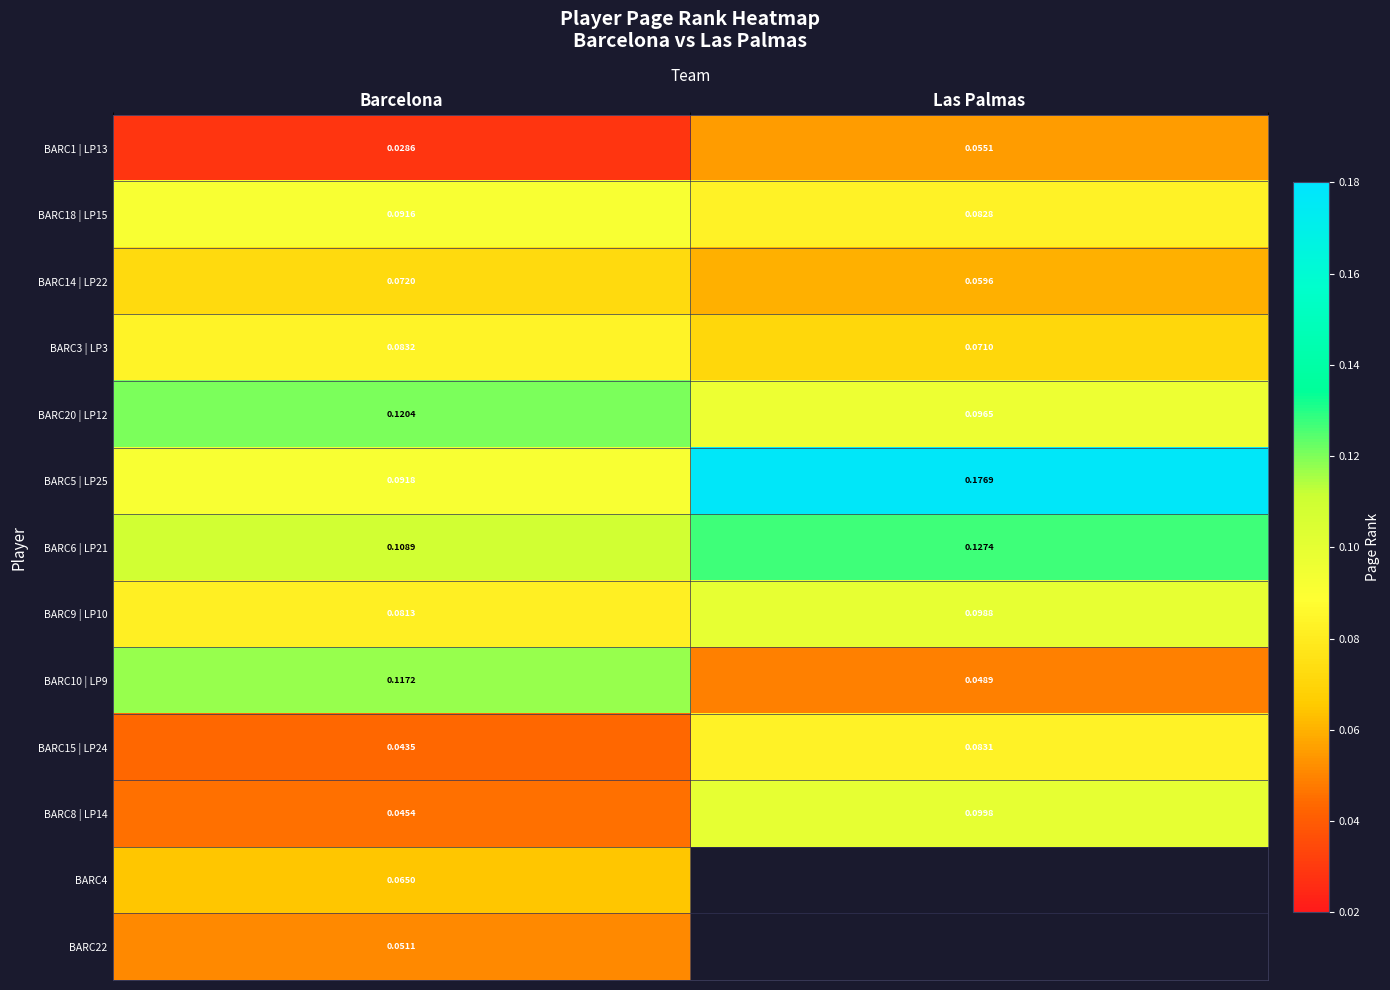

Is the value of BARC22 at Barcelona greater than the value of BARC8 | LP14 at Las Palmas?

No